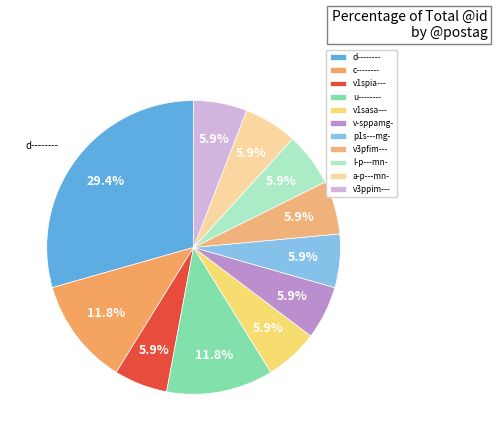

How many segments does this pie chart have?

11